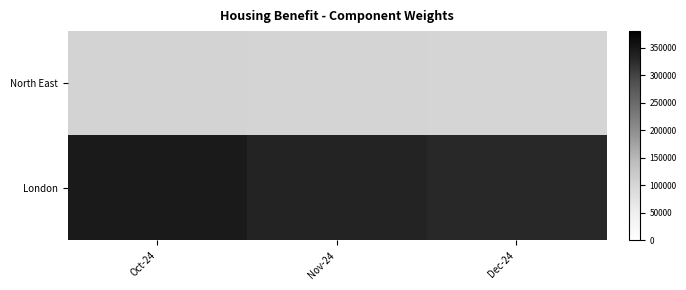

Count the number of data series in this chart.

2